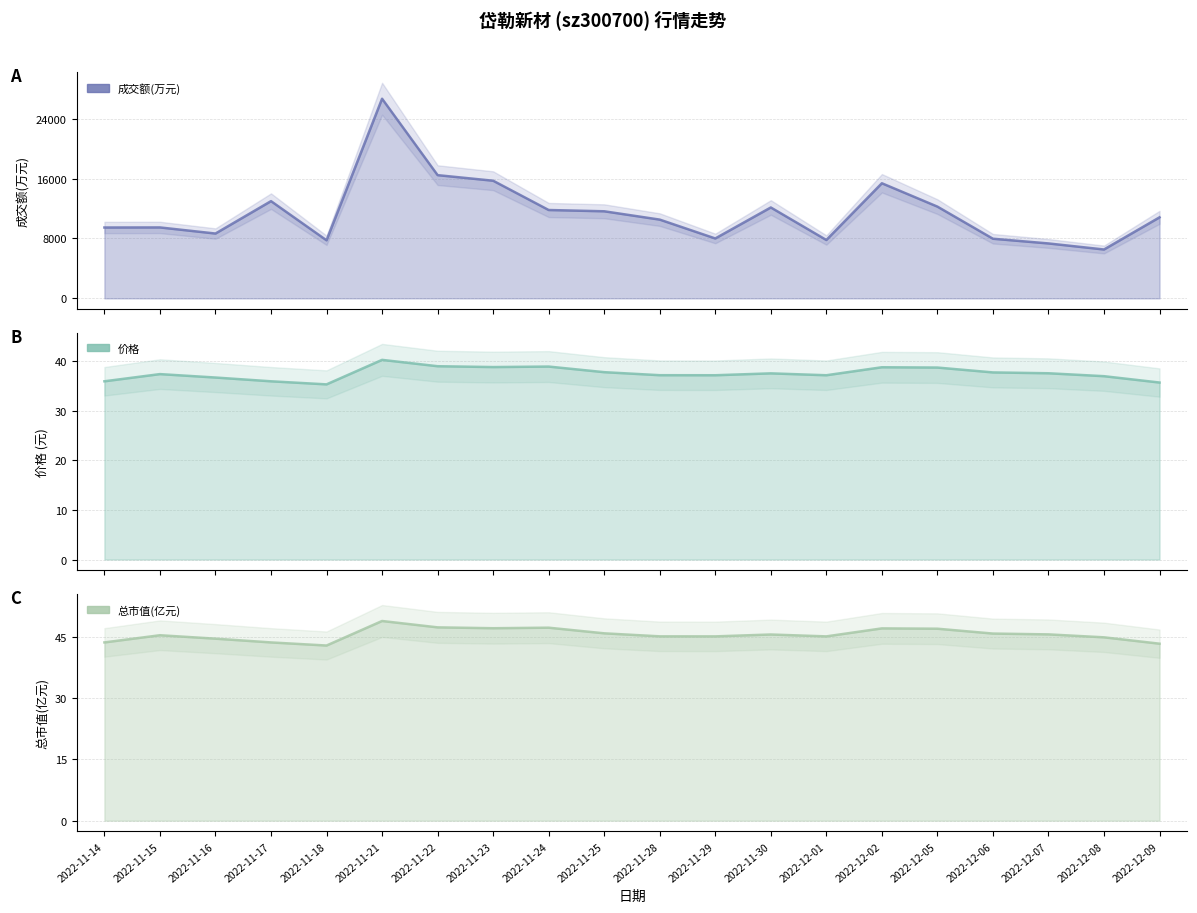

True or false: 总市值(亿元) and 价格 intersect in this chart.

False